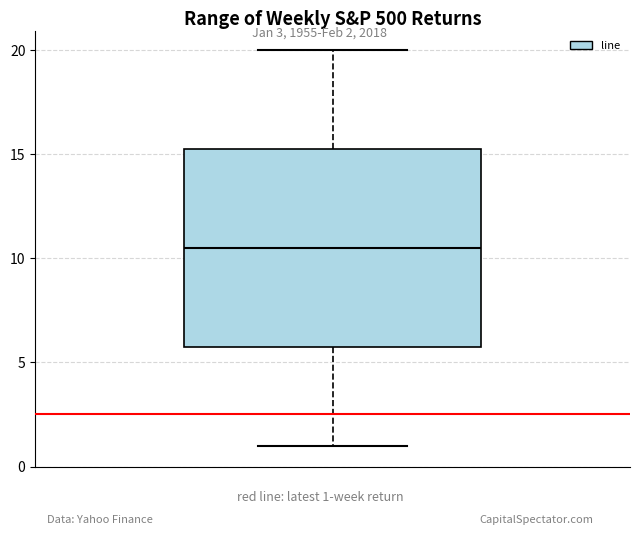

Where is the lower edge of the box on the y-axis? The values are not printed on the chart, so give them approximately, as read against the axis.

6.0